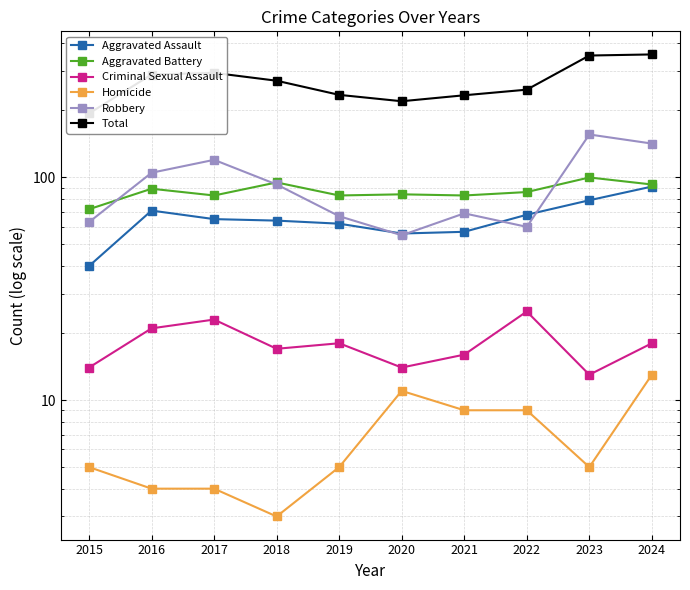

Where is the first local minimum for Total?

2020